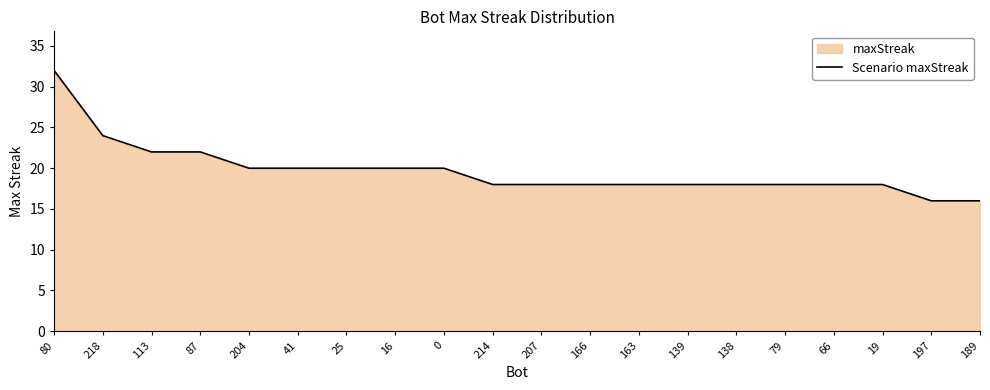

What position from the left is 16?

8